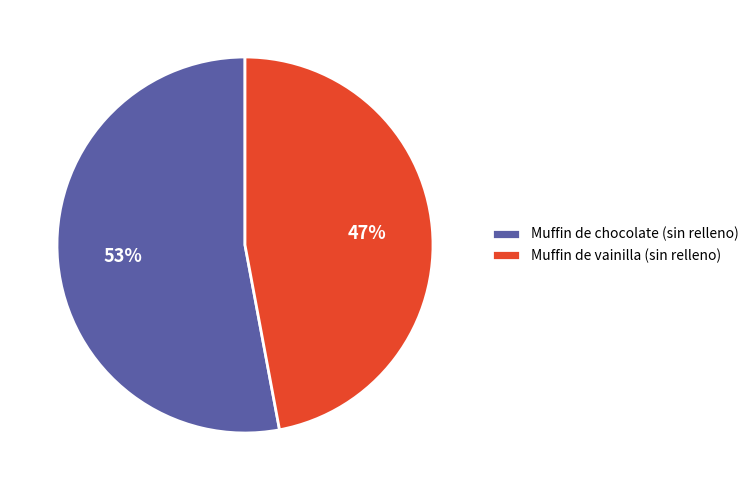

How many segments does this pie chart have?

2